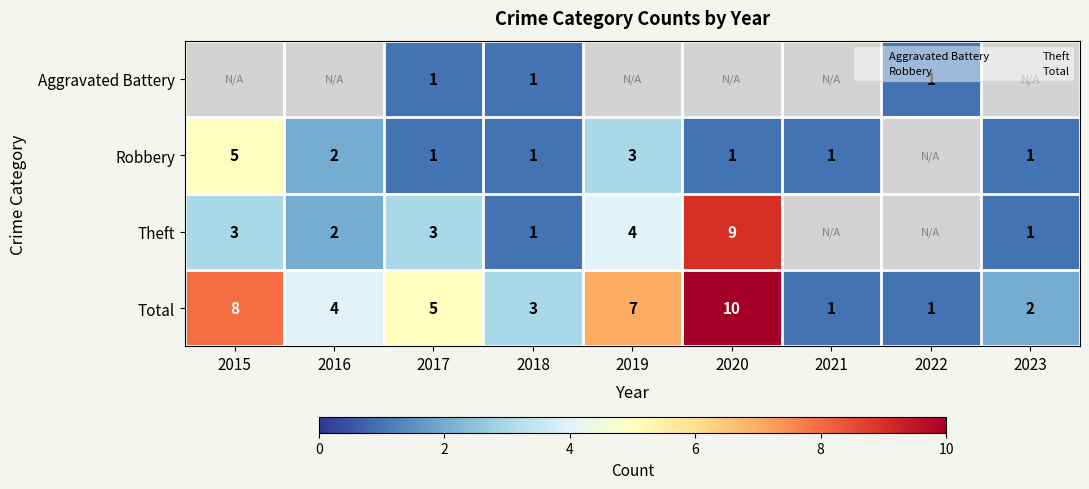

Which series changed the most between 2015 and 2023?

Total